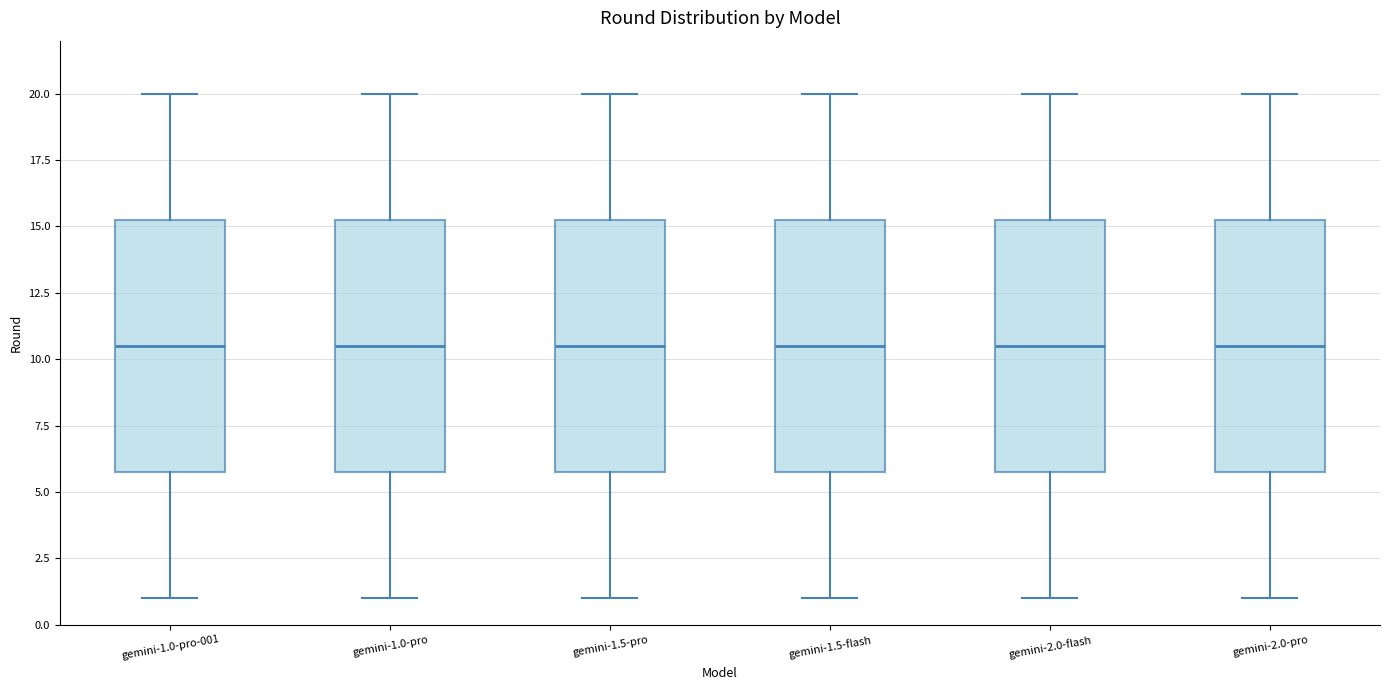

Reading left to right, transcribe this box plot: for each box, give where its median line is, the range the box spans, and where its two whiskers end, as read against the y-axis. The values are not printed on the chart, so give them approximately, as read against the axis.

gemini-1.0-pro-001: median 10.5, box 6.0 to 15.5, whiskers 1.0 to 20.0
gemini-1.0-pro: median 10.5, box 6.0 to 15.5, whiskers 1.0 to 20.0
gemini-1.5-pro: median 10.5, box 6.0 to 15.5, whiskers 1.0 to 20.0
gemini-1.5-flash: median 10.5, box 6.0 to 15.5, whiskers 1.0 to 20.0
gemini-2.0-flash: median 10.5, box 6.0 to 15.5, whiskers 1.0 to 20.0
gemini-2.0-pro: median 10.5, box 6.0 to 15.5, whiskers 1.0 to 20.0